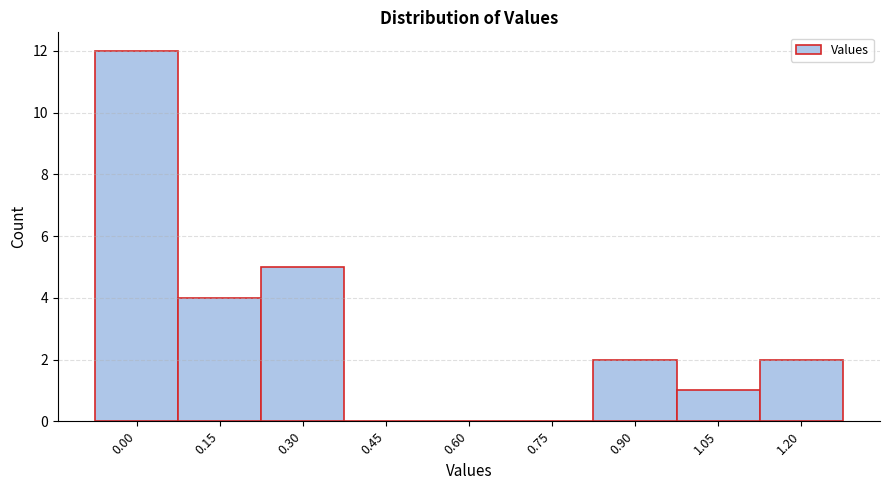

Reading left to right, transcribe all the data shown in this chart.

0.00=12	0.15=4	0.30=5	0.45=0	0.60=0	0.75=0	0.90=2	1.05=1	1.20=2